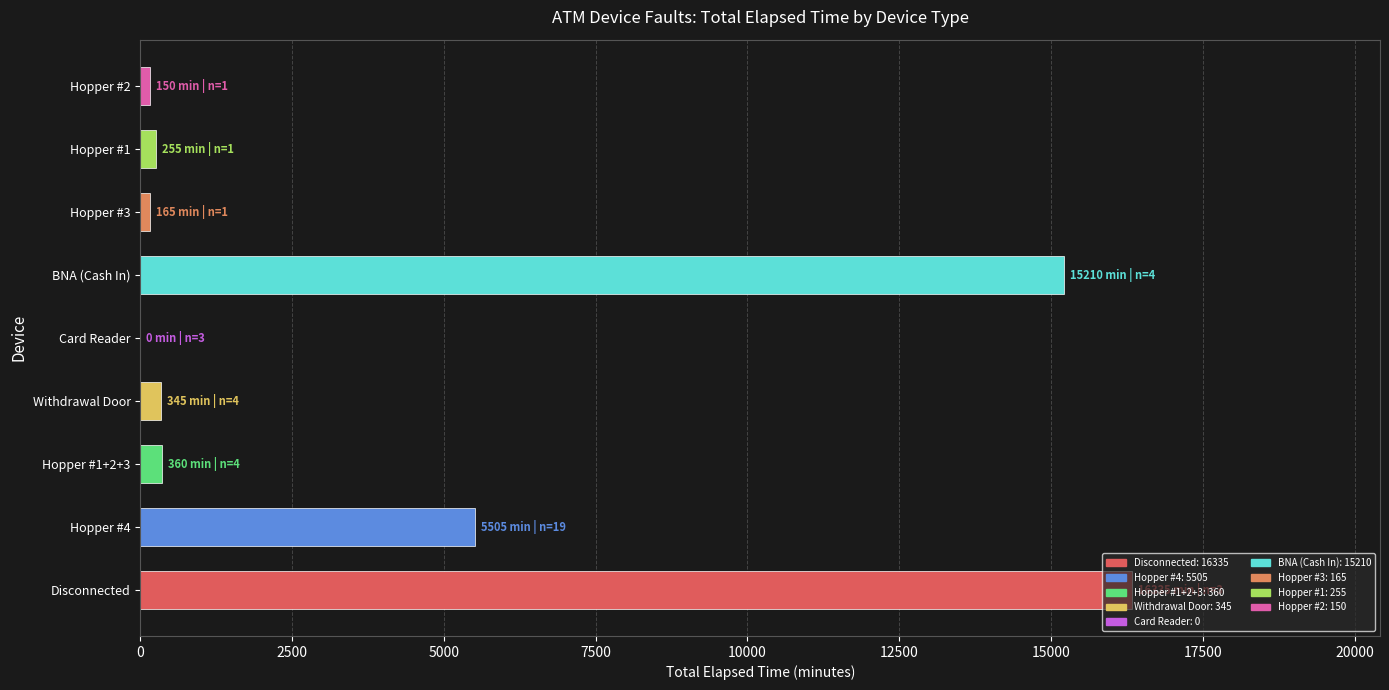

Which has a higher value, Hopper #2 or BNA (Cash In)?

BNA (Cash In)